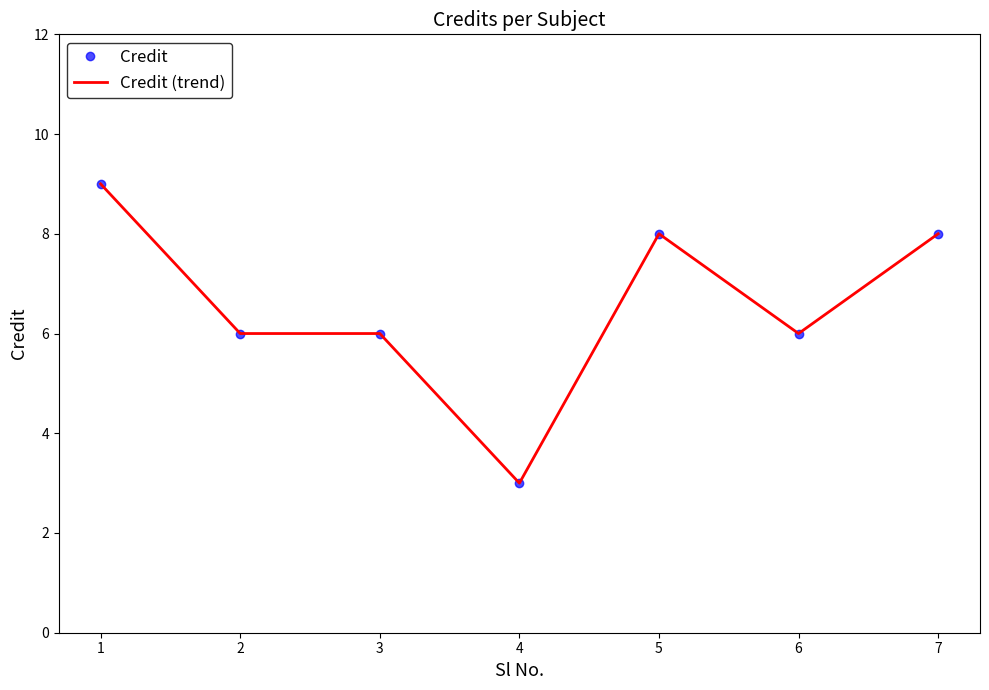

In Credit, how many points are higher than both neighbors (excluding endpoints)?

1